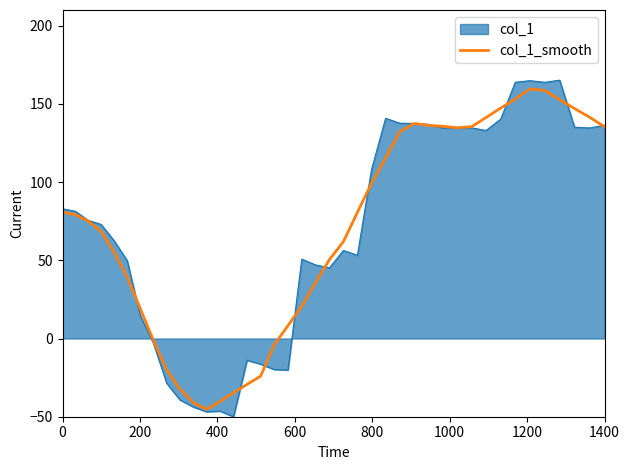

What is the maximum value shown in the chart?

165.1